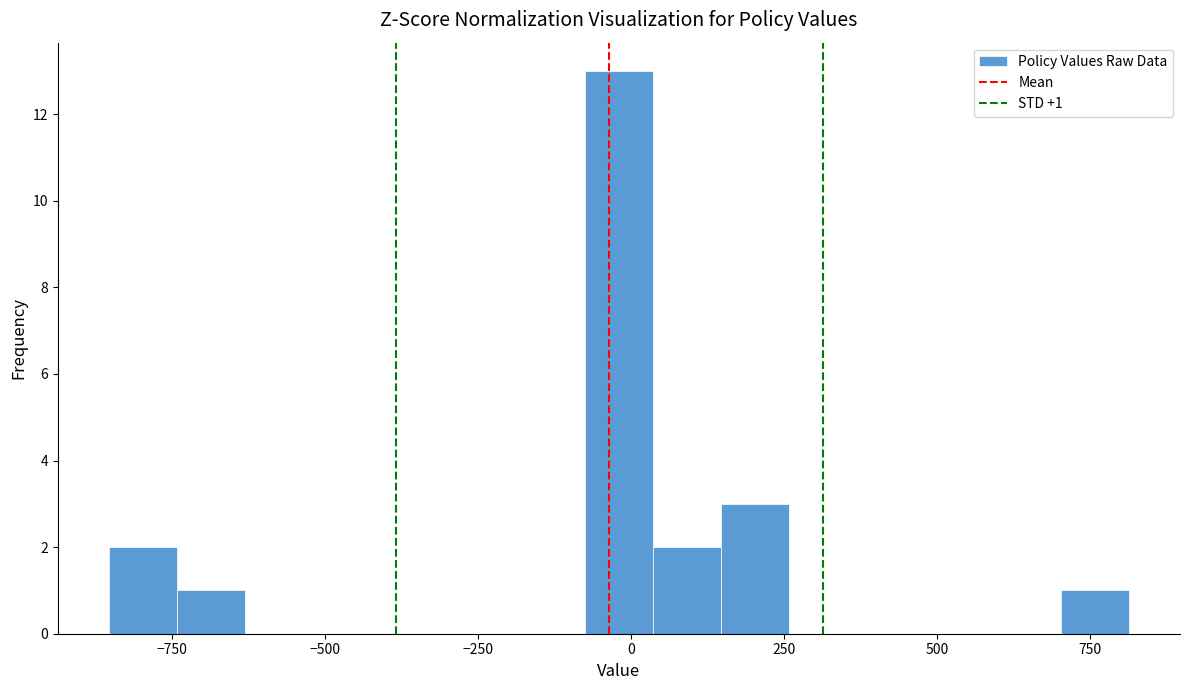

Around what value on the x-axis is the tallest bar? Give the approximate position of its centre, as read against the axis.

0